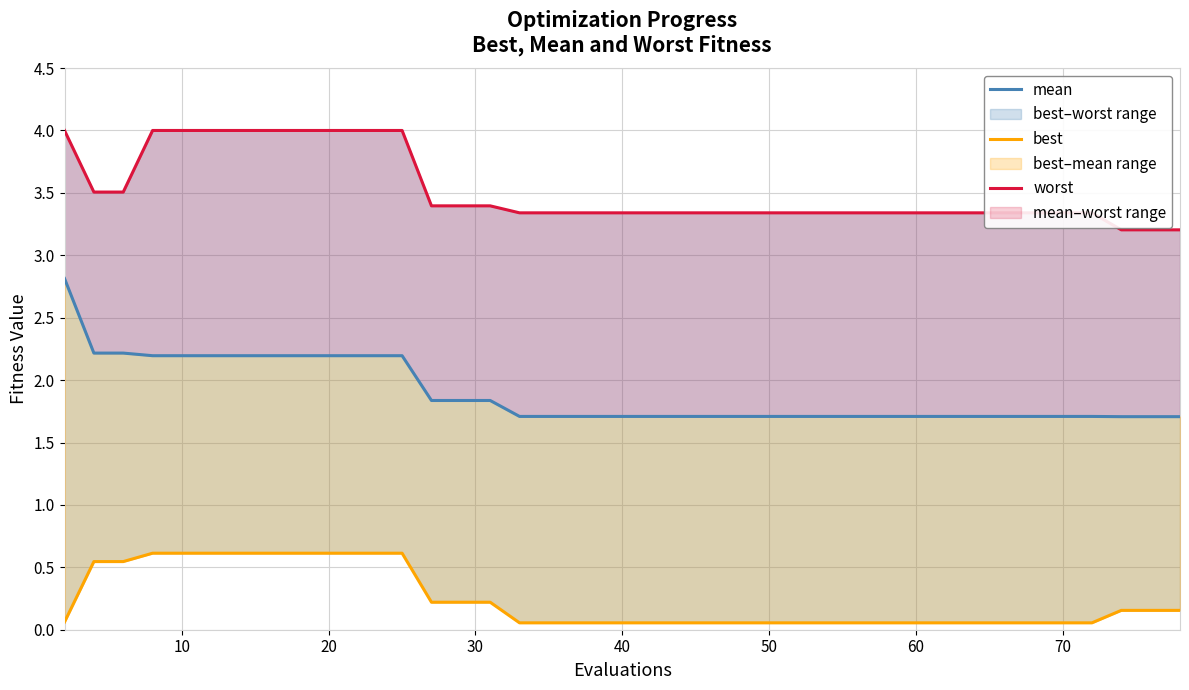

Is the value of mean at 24 greater than the value of best at 17?

Yes